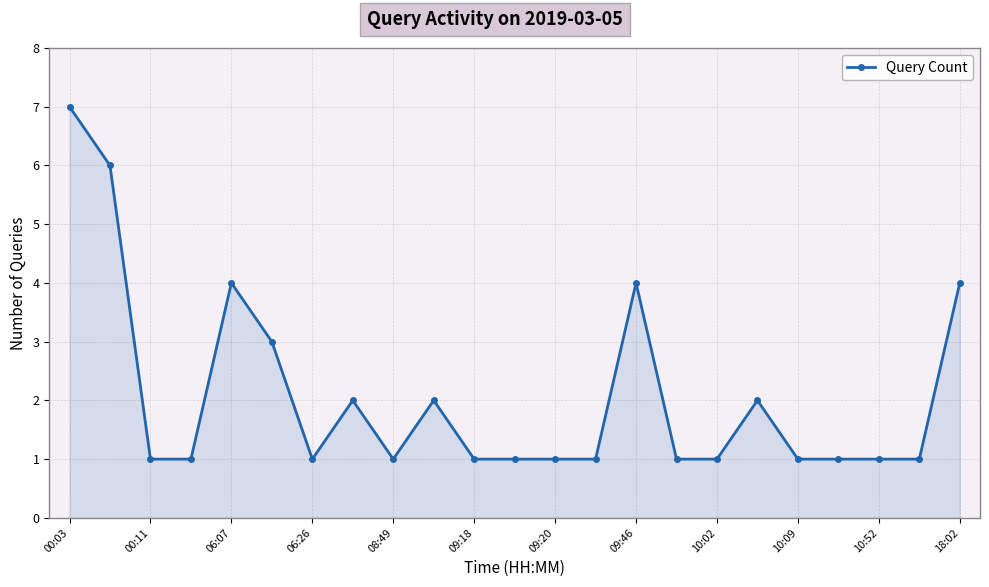

Does the chart display data point markers on the line(s)?

Yes